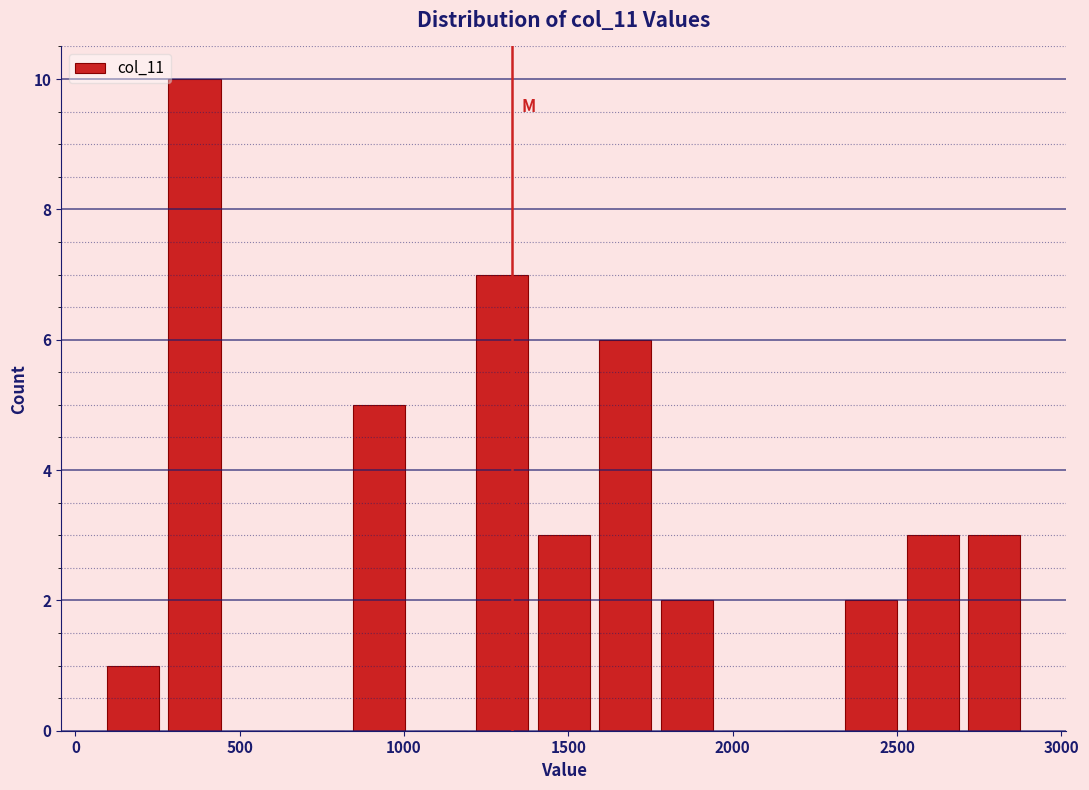

Read against the x-axis, roughly where is the centre of the tallest bar?

350